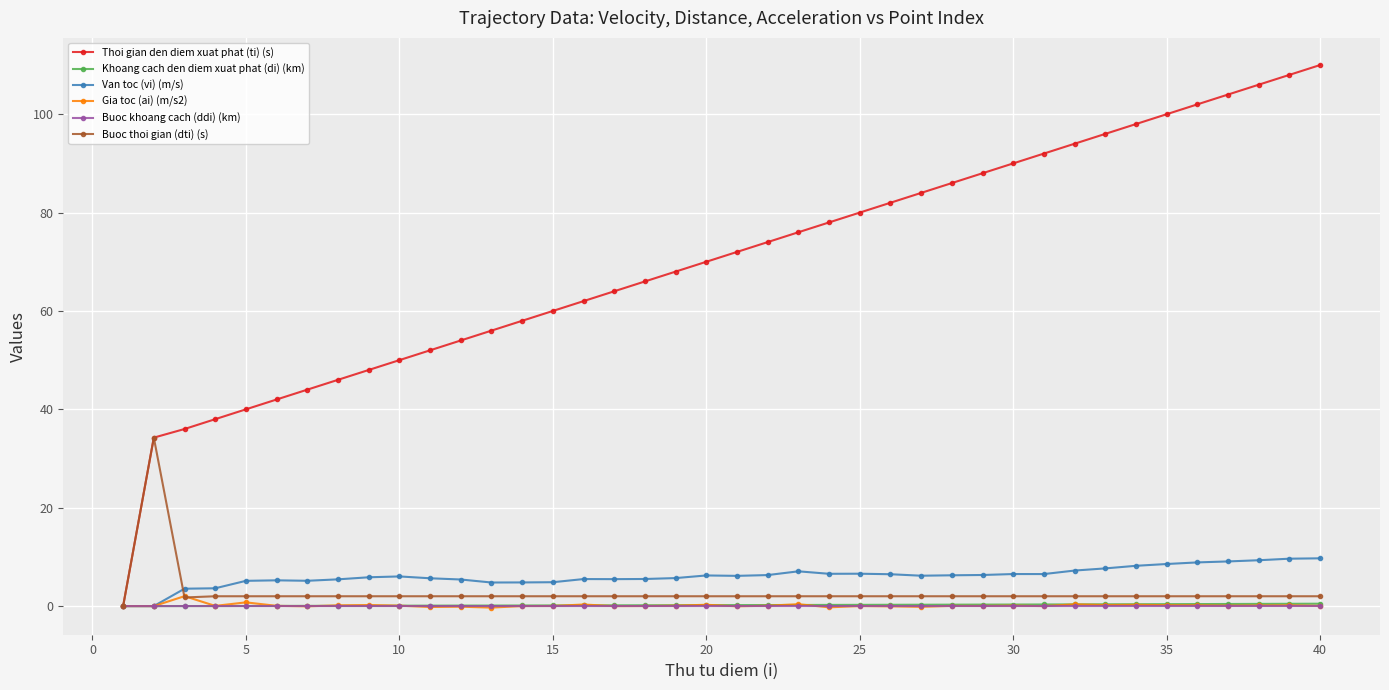

Which series has the widest spread of values?

Thoi gian den diem xuat phat (ti) (s)